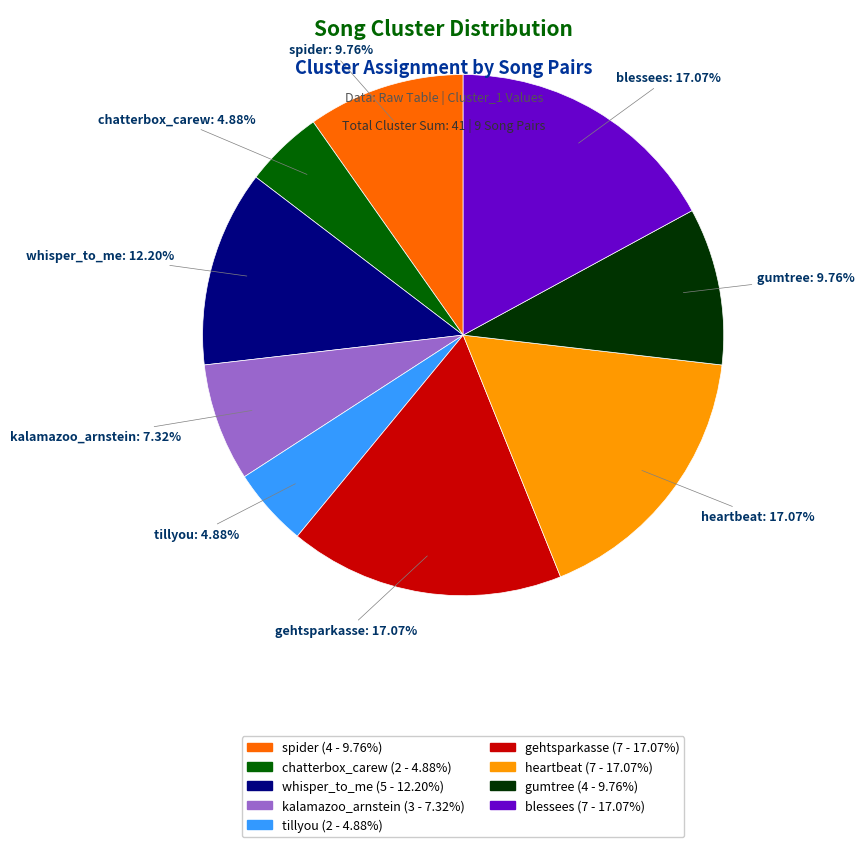

To the nearest percent, what portion does whisper_to_me represent?

12%